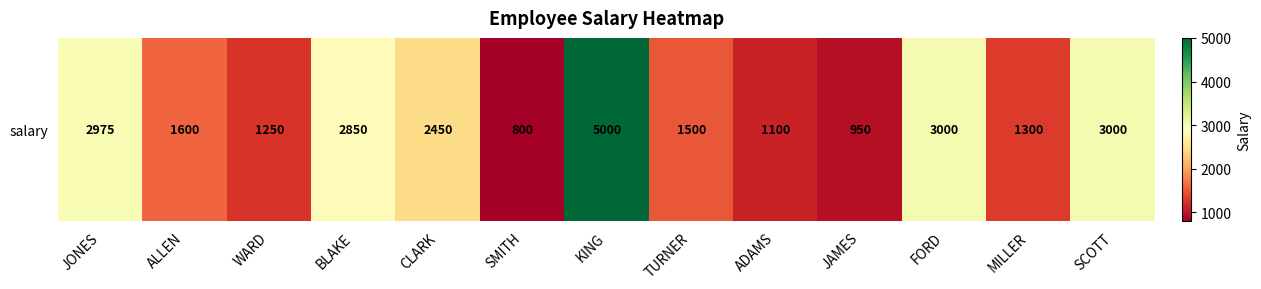

What is the maximum value shown in the chart?

5000